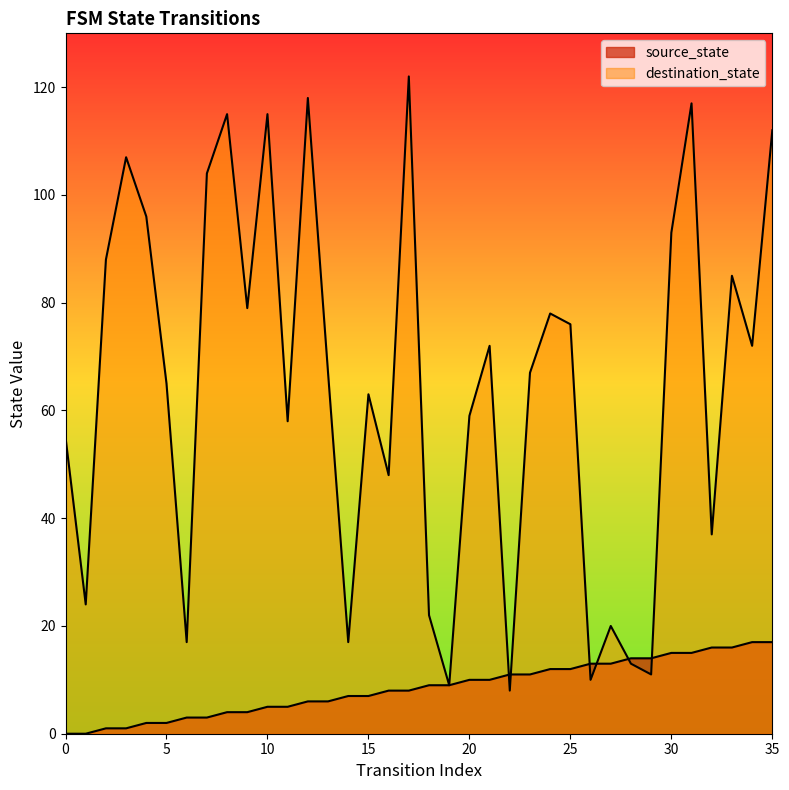

What is the value of the source_state point at the 12th from the left?

5